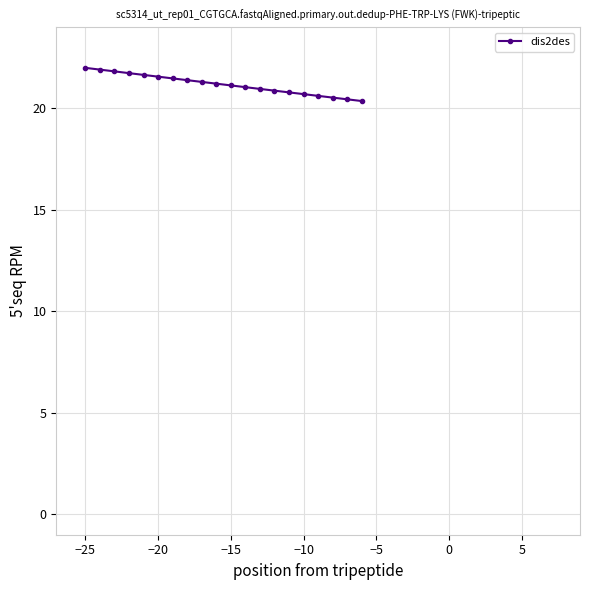

What is the minimum value shown in the chart?

20.4